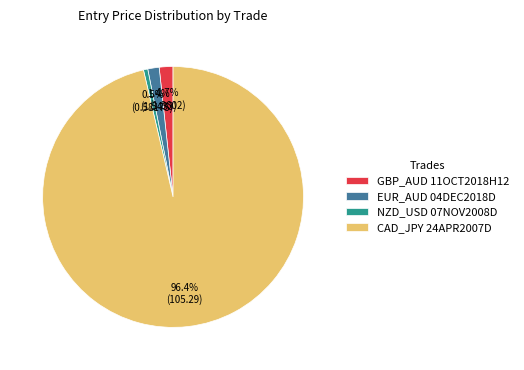

What is the smallest slice in the pie chart?

NZD_USD 07NOV2008D